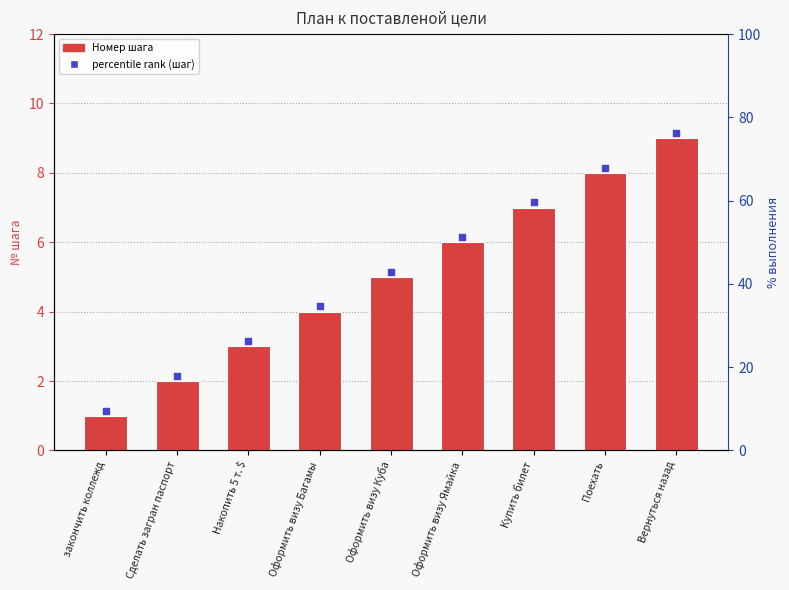

Which series has the largest total across all categories?

percentile rank (шаг)